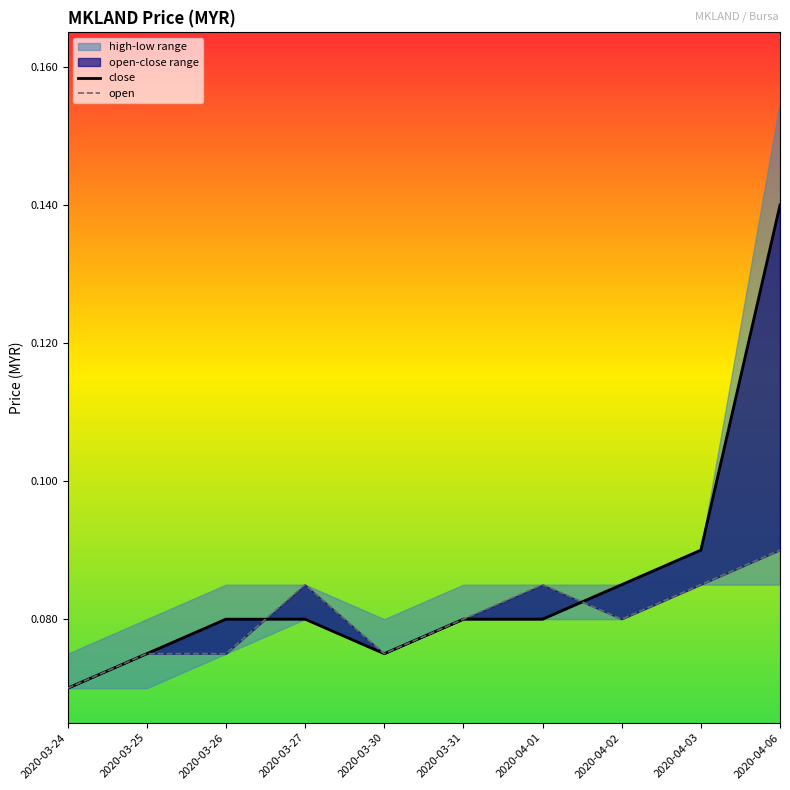

Rank the series by their average value, from highest to lowest.

close, open